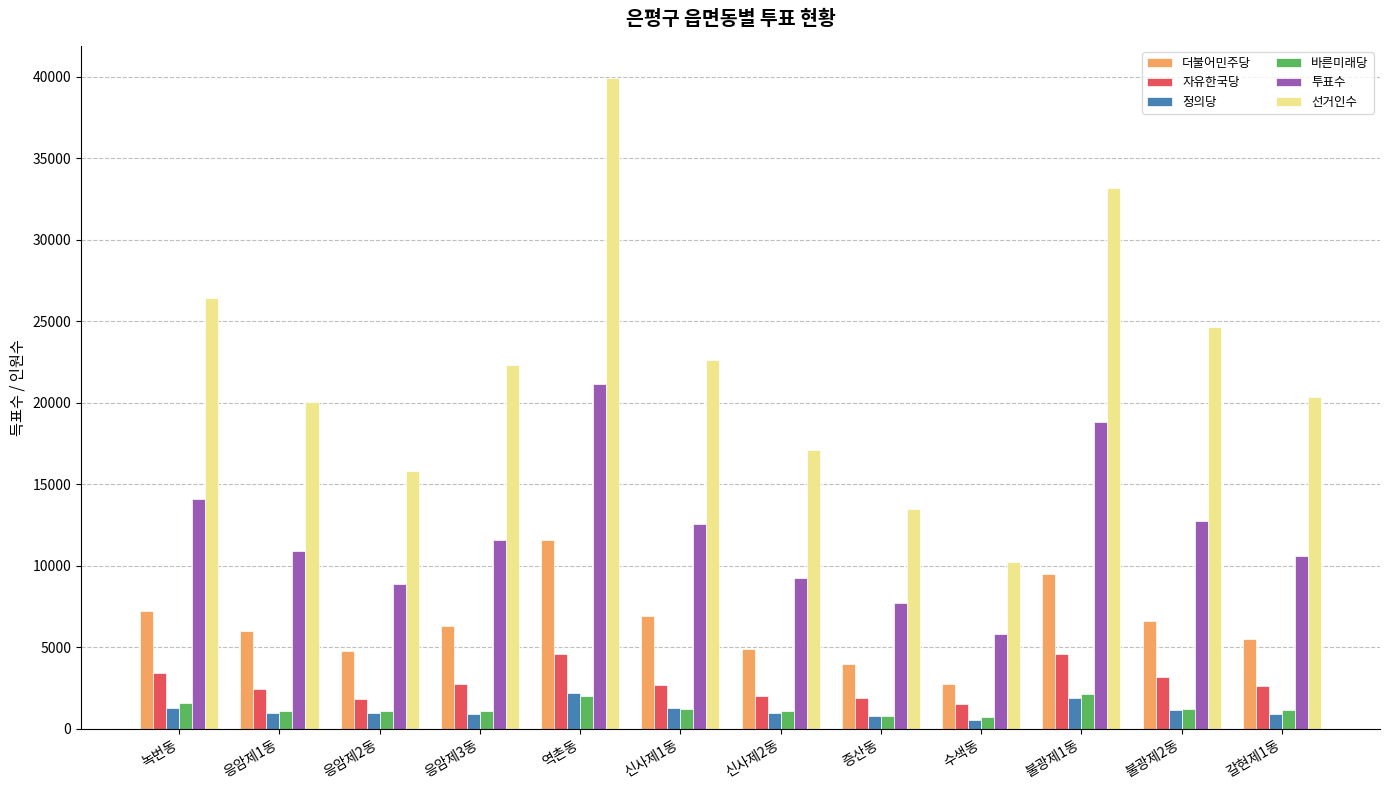

How many bars are there in total?

72